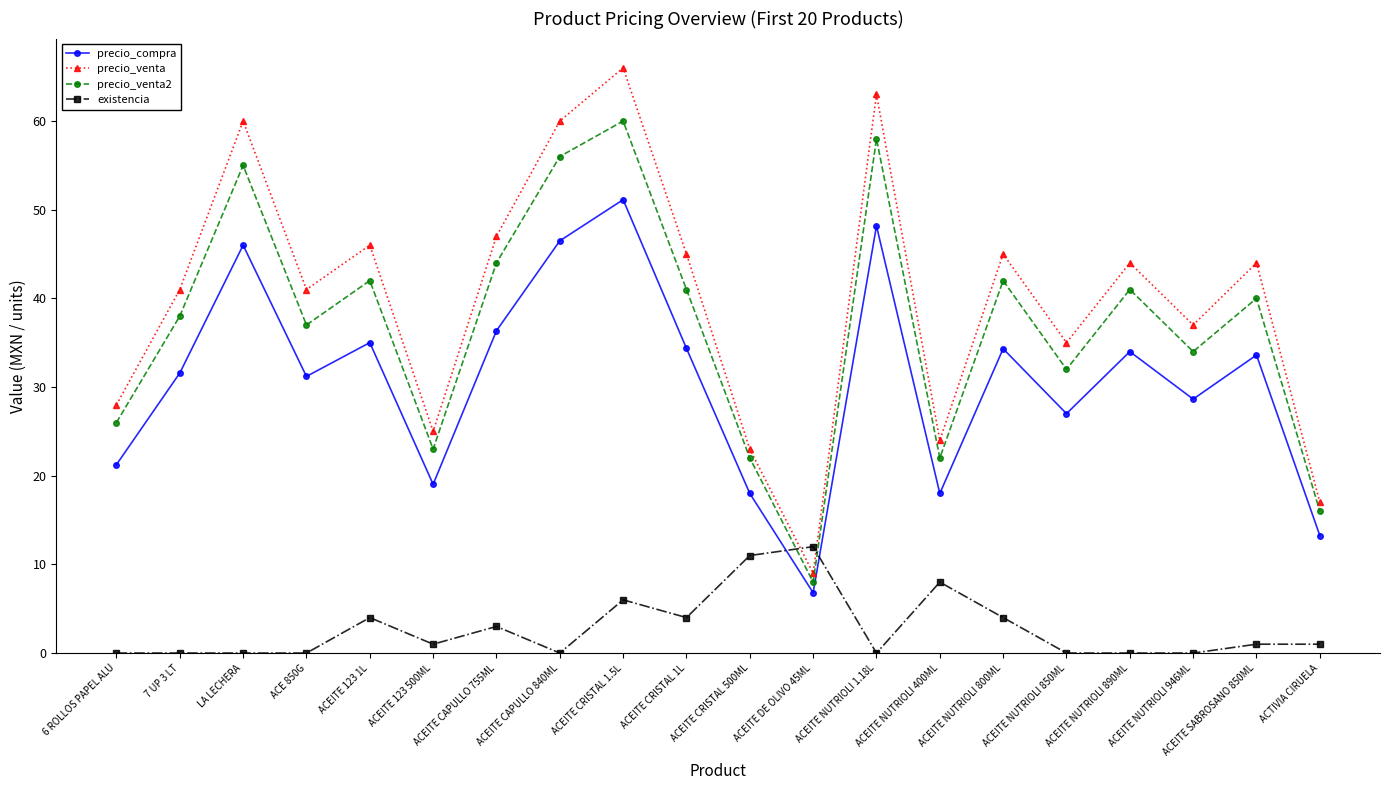

What is the difference between the maximum and minimum values in the existencia series?

12.0